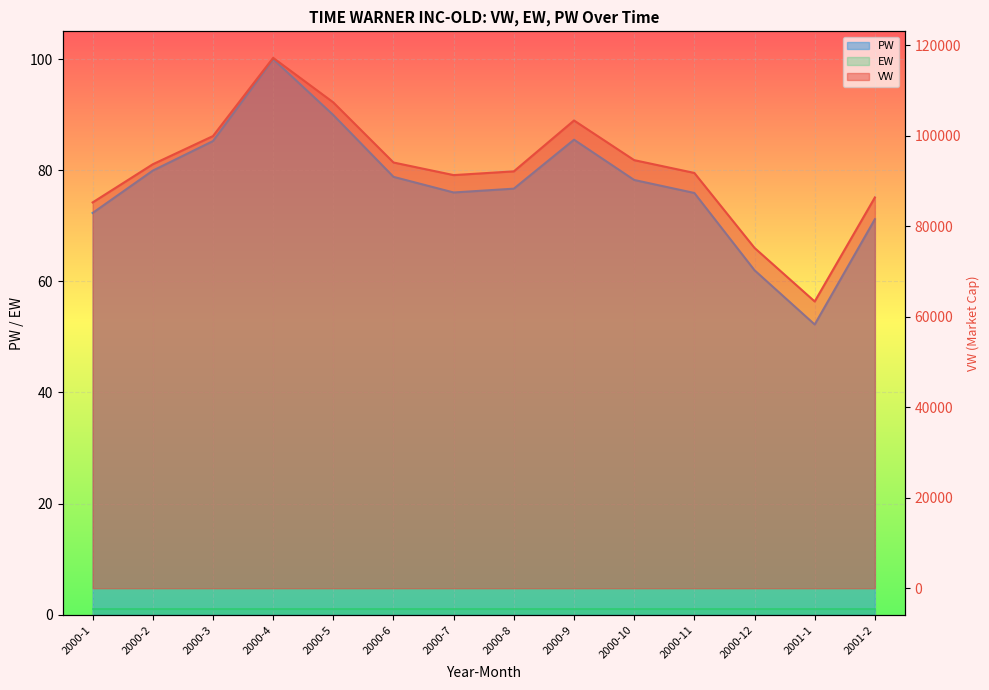

What is the average value of the PW series?

77.4